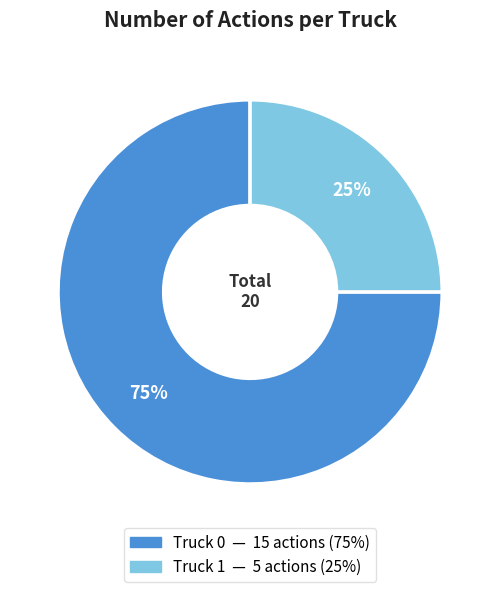

What is the smallest slice in the pie chart?

Truck 1